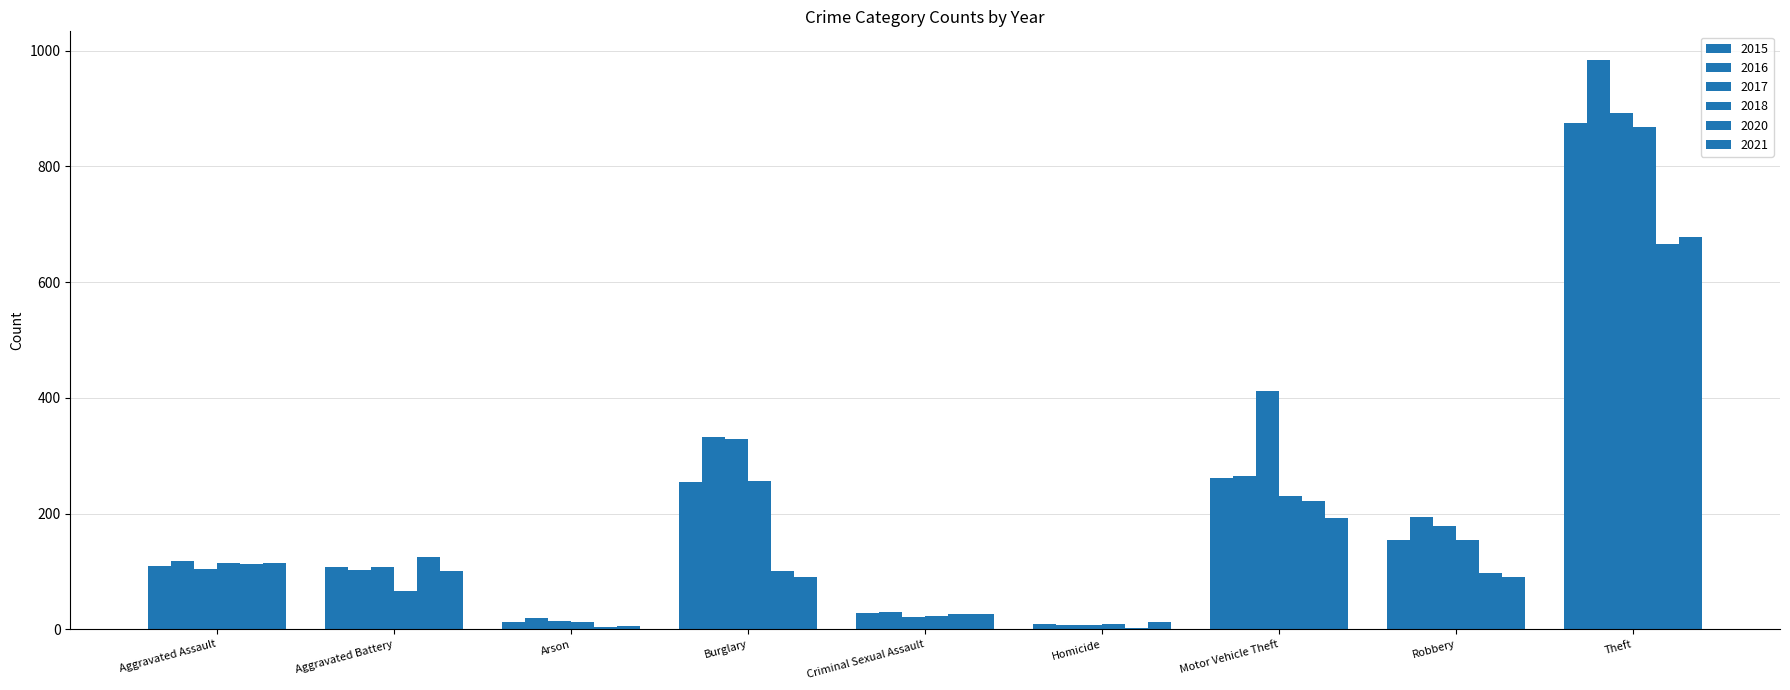

Rank the series by their maximum value, from lowest to highest.

2020, 2021, 2018, 2015, 2017, 2016